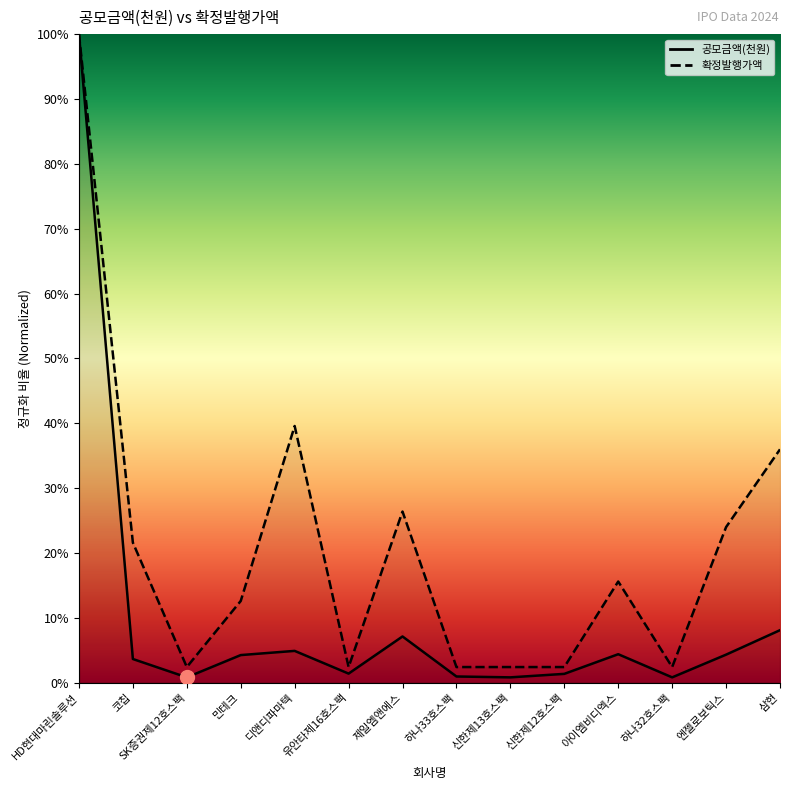

What are all the series names shown in the legend?

공모금액(천원), 확정발행가액